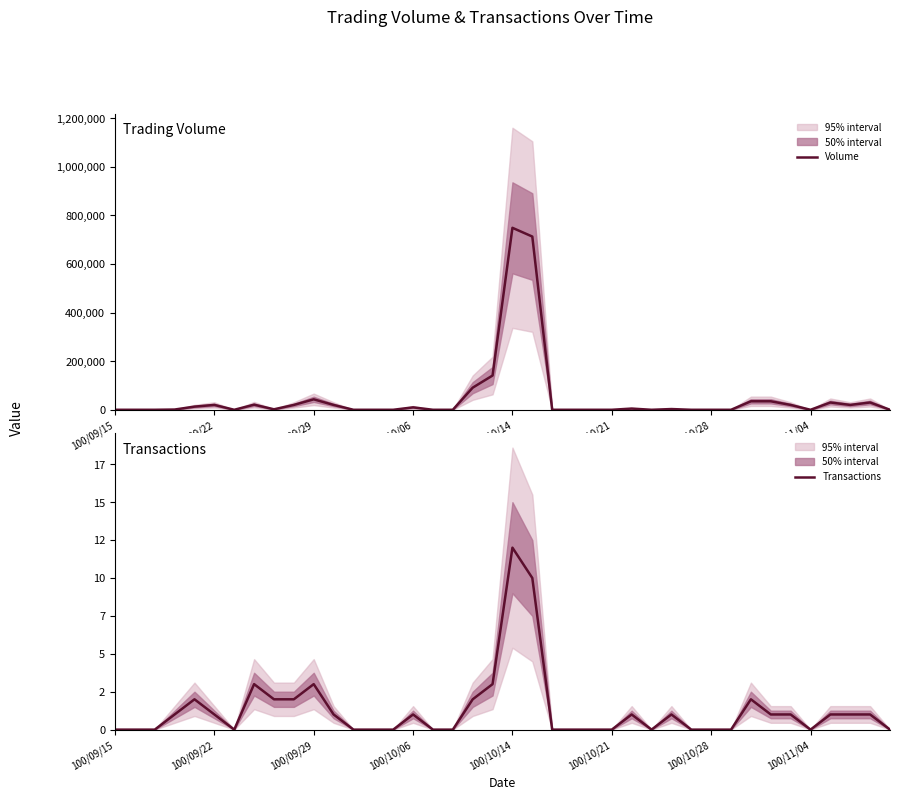

What is the highest value of the Volume series?

749000